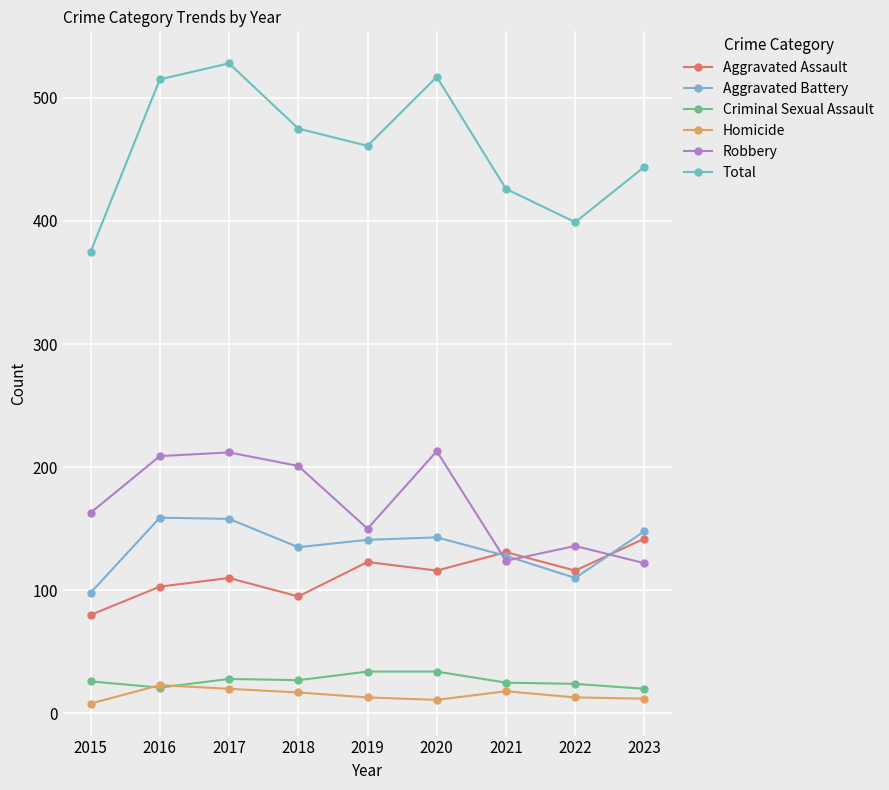

After their last crossing, which series has the higher values: Homicide or Criminal Sexual Assault?

Criminal Sexual Assault